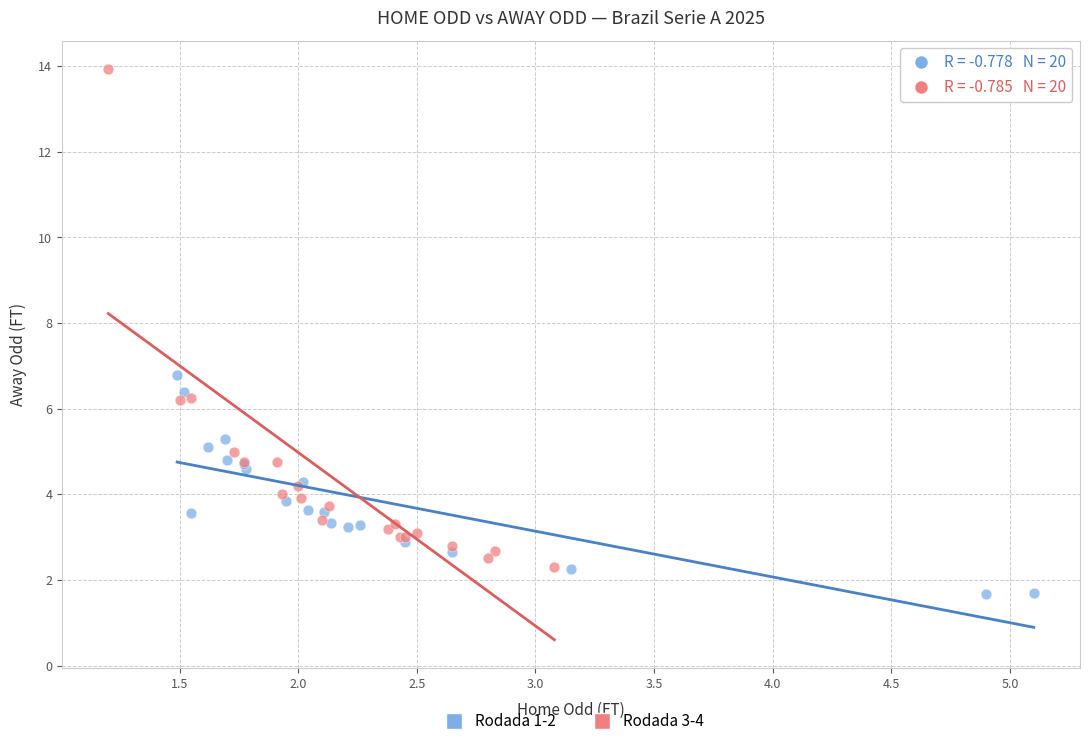

Which series reaches the maximum Y coordinate?

Rodada 3-4